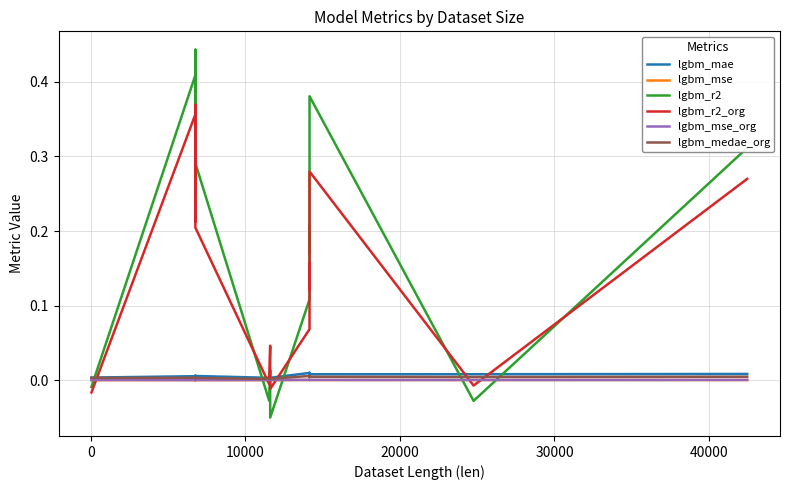

Which series ends up on top after the final intersection of lgbm_mse and lgbm_r2?

lgbm_r2